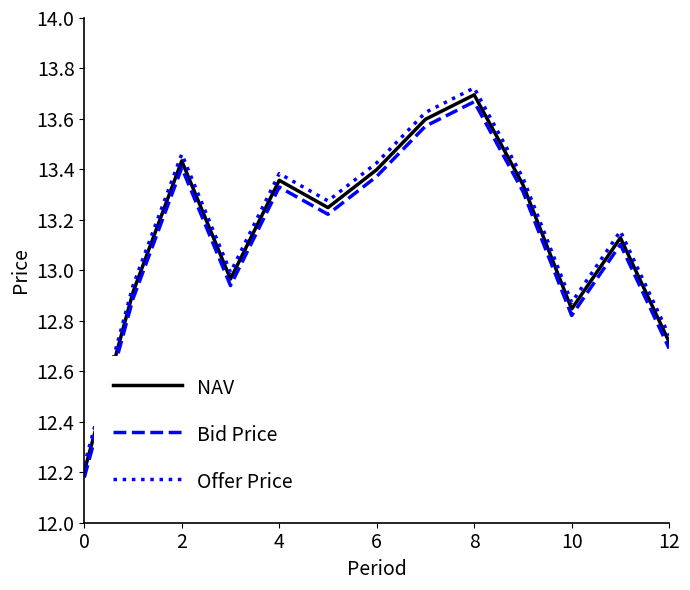

Which series has the widest spread of values?

Offer Price